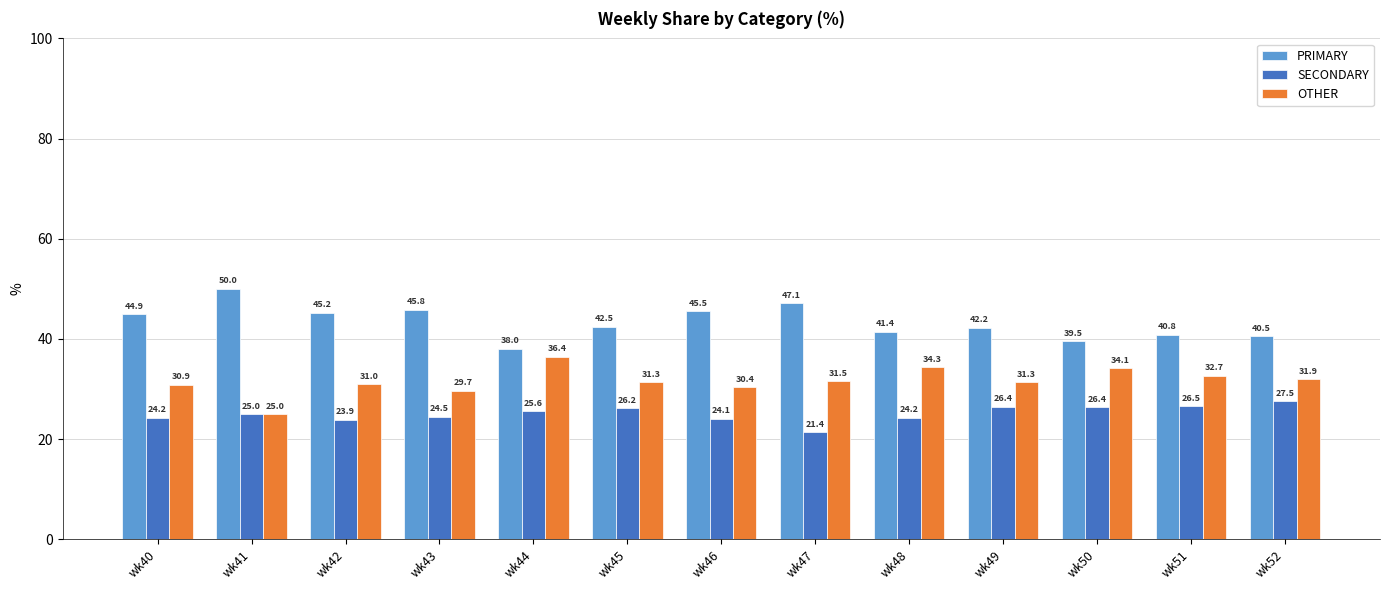

Where is OTHER nearest to the value 30?

wk43